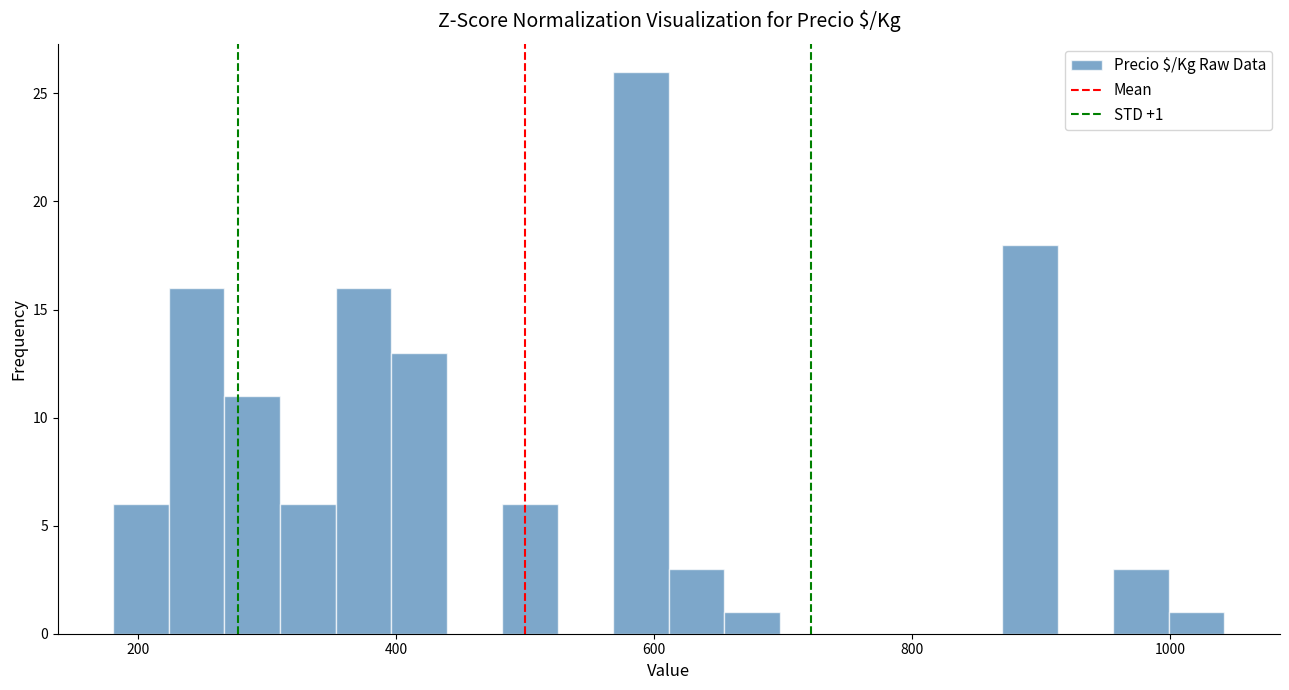

Read against the x-axis, roughly where is the centre of the tallest bar?

580